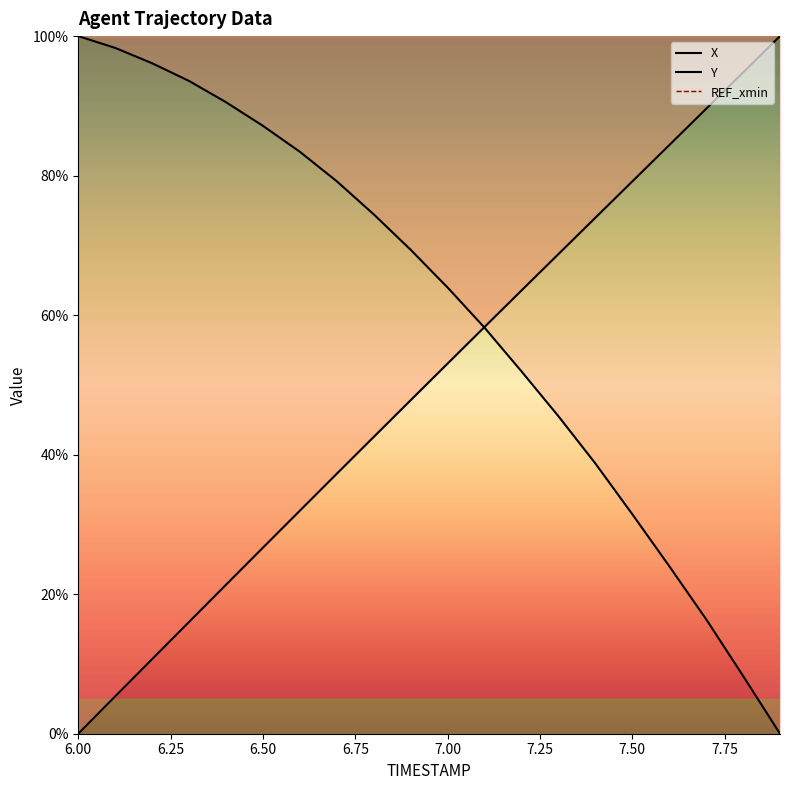

Between 6.4 and 6.3, which is larger?

6.4